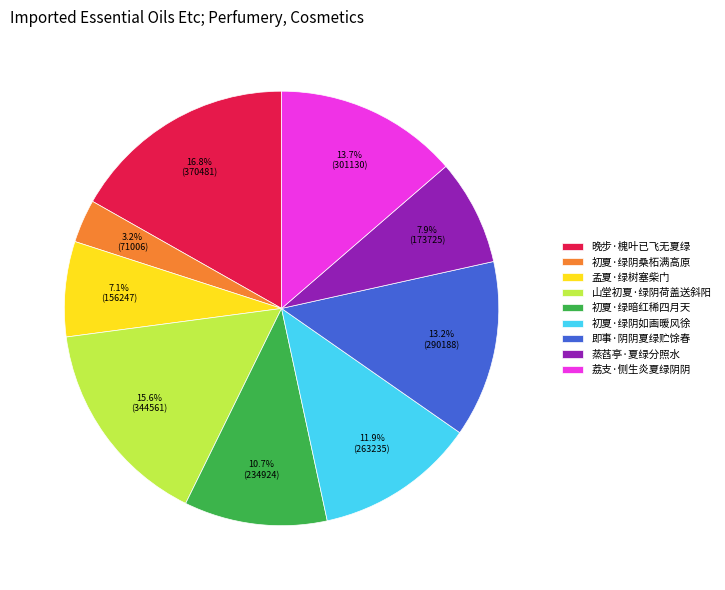

What percentage is NOT represented by 晚步·槐叶已飞无夏绿?

83.2%